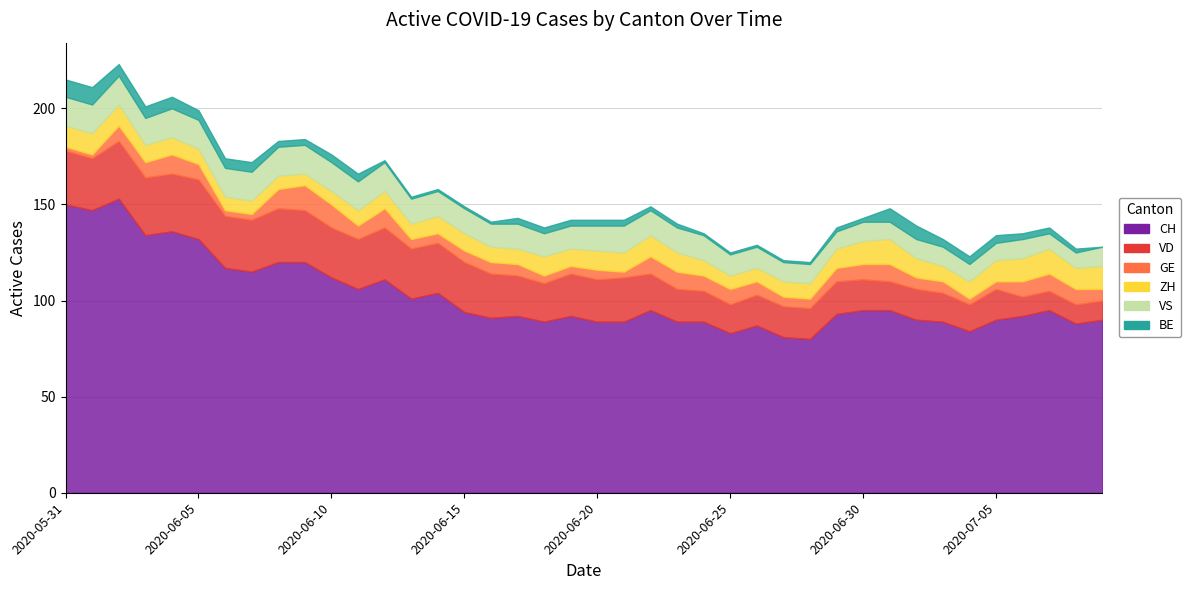

What is the value of the VD point at the 34th from the left?

15